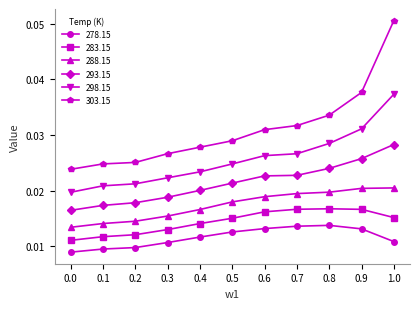

Which category has the highest value across all series?

1.0